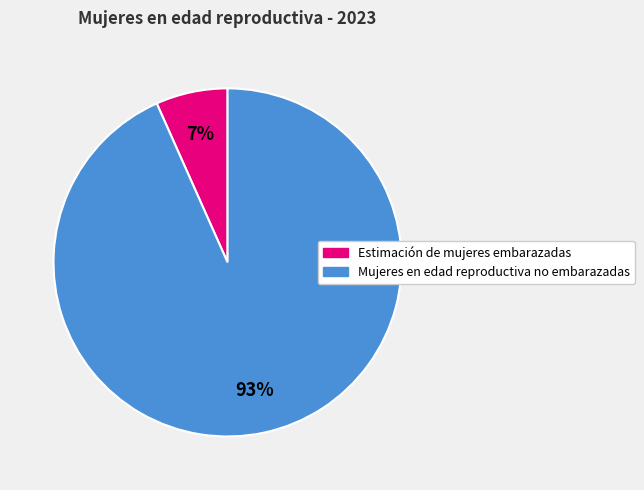

How many segments does this pie chart have?

2